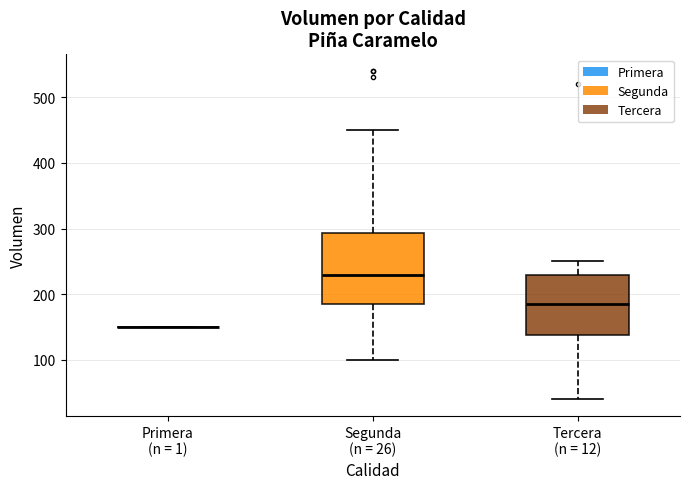

Which box is the tallest, from its lower edge to its upper edge?

Segunda (n = 26)